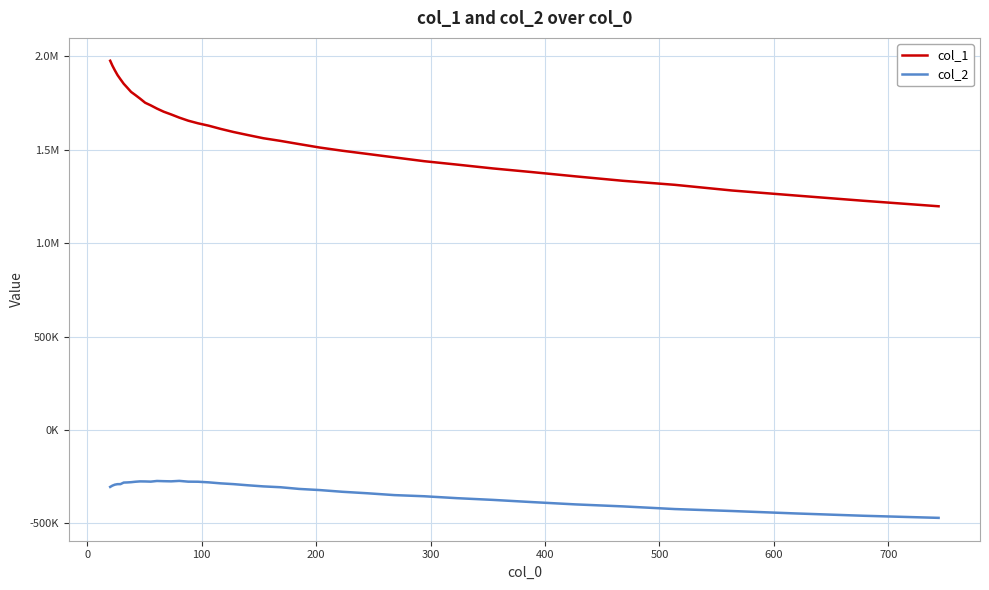

Which series has the widest spread of values?

col_1